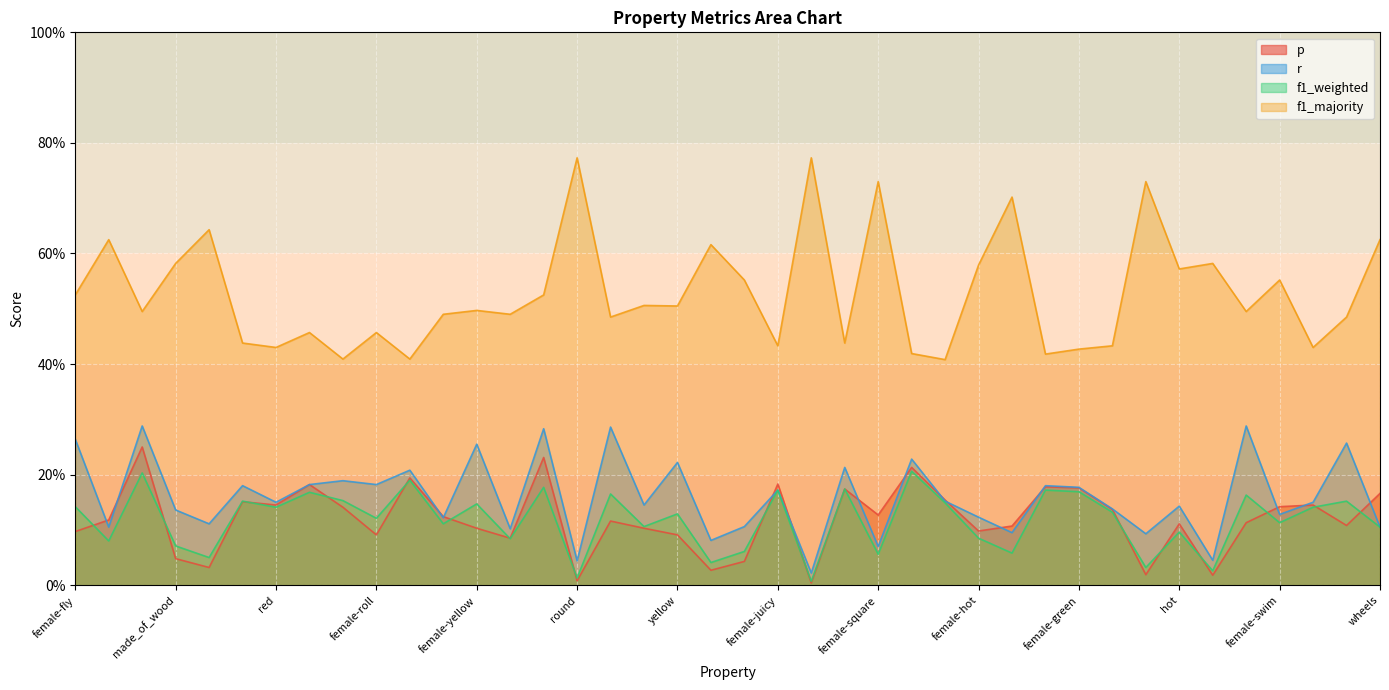

The f1_weighted series shows 0.2 at female-fly. True or false?

False